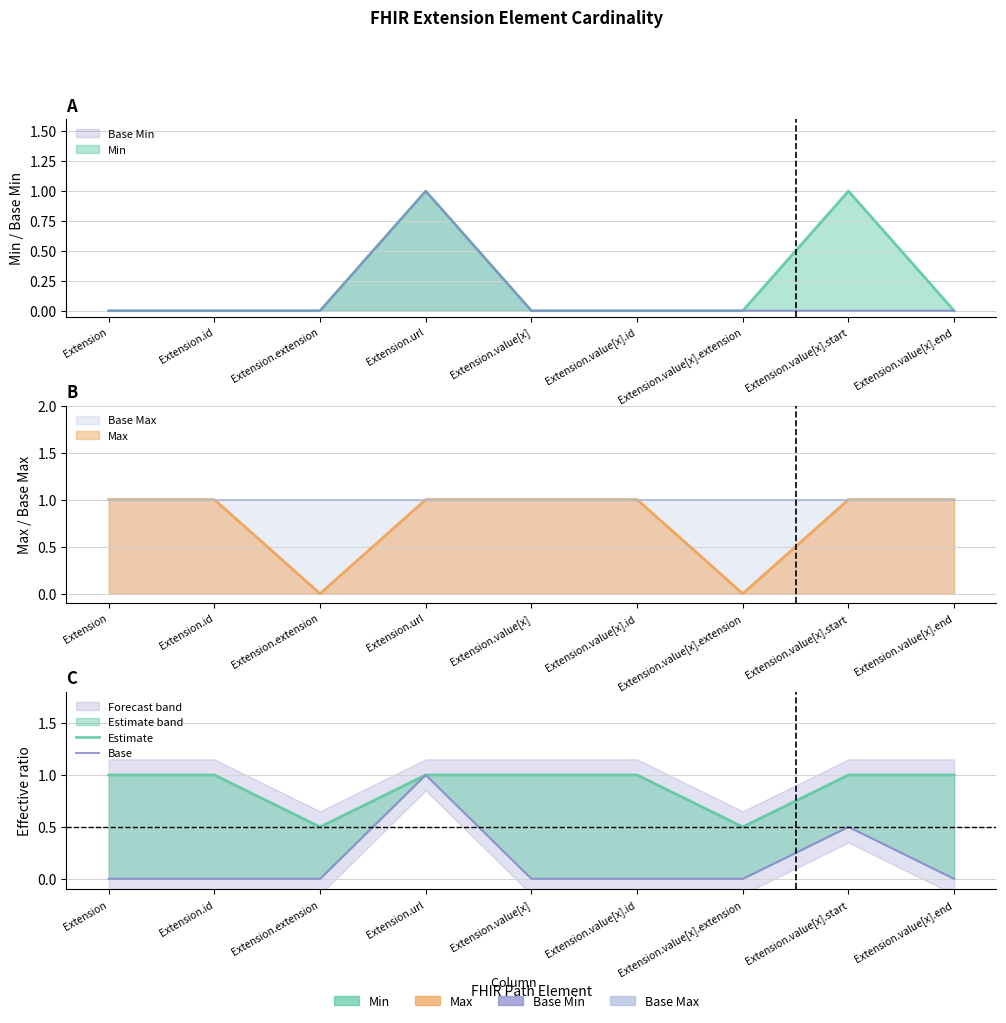

At which category is the sum across all series the highest?

Extension.url